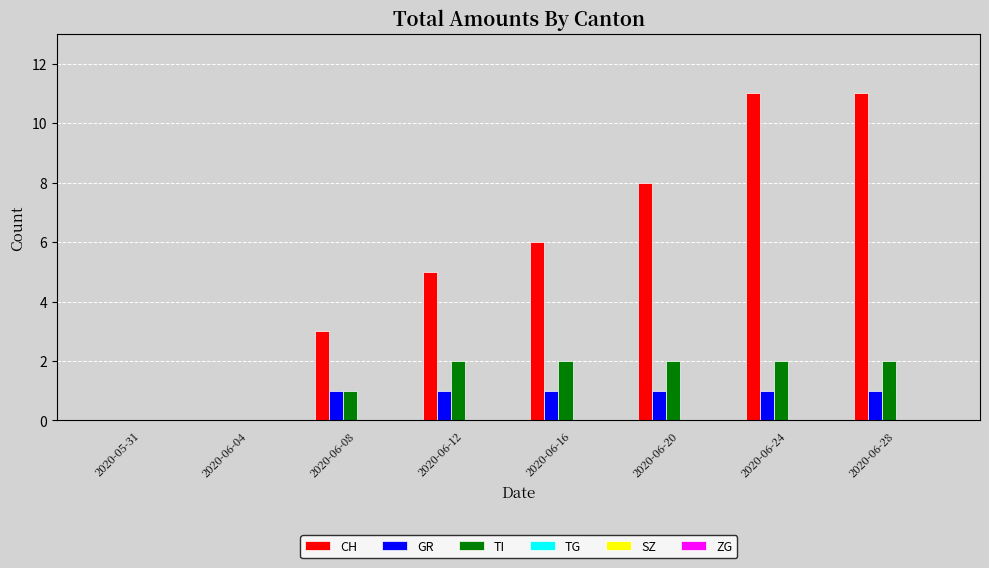

Reading right to left, list all the values displayed in this chart.

CH: 2020-06-28=11	2020-06-24=11	2020-06-20=8	2020-06-16=6	2020-06-12=5	2020-06-08=3	2020-06-04=0	2020-05-31=0
GR: 2020-06-28=1	2020-06-24=1	2020-06-20=1	2020-06-16=1	2020-06-12=1	2020-06-08=1	2020-06-04=0	2020-05-31=0
TI: 2020-06-28=2	2020-06-24=2	2020-06-20=2	2020-06-16=2	2020-06-12=2	2020-06-08=1	2020-06-04=0	2020-05-31=0